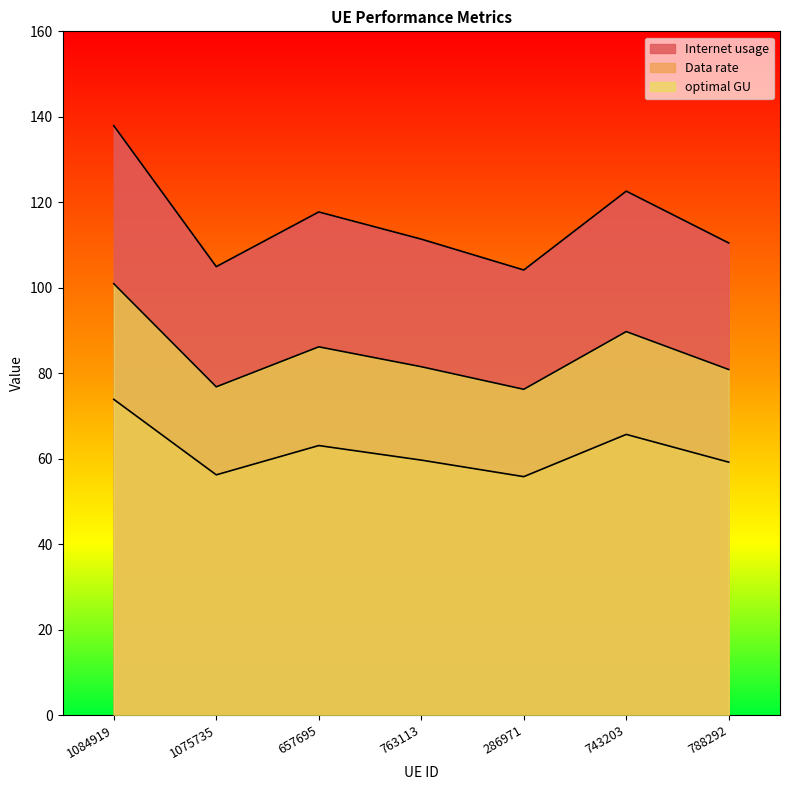

How many lines are shown in the chart?

3